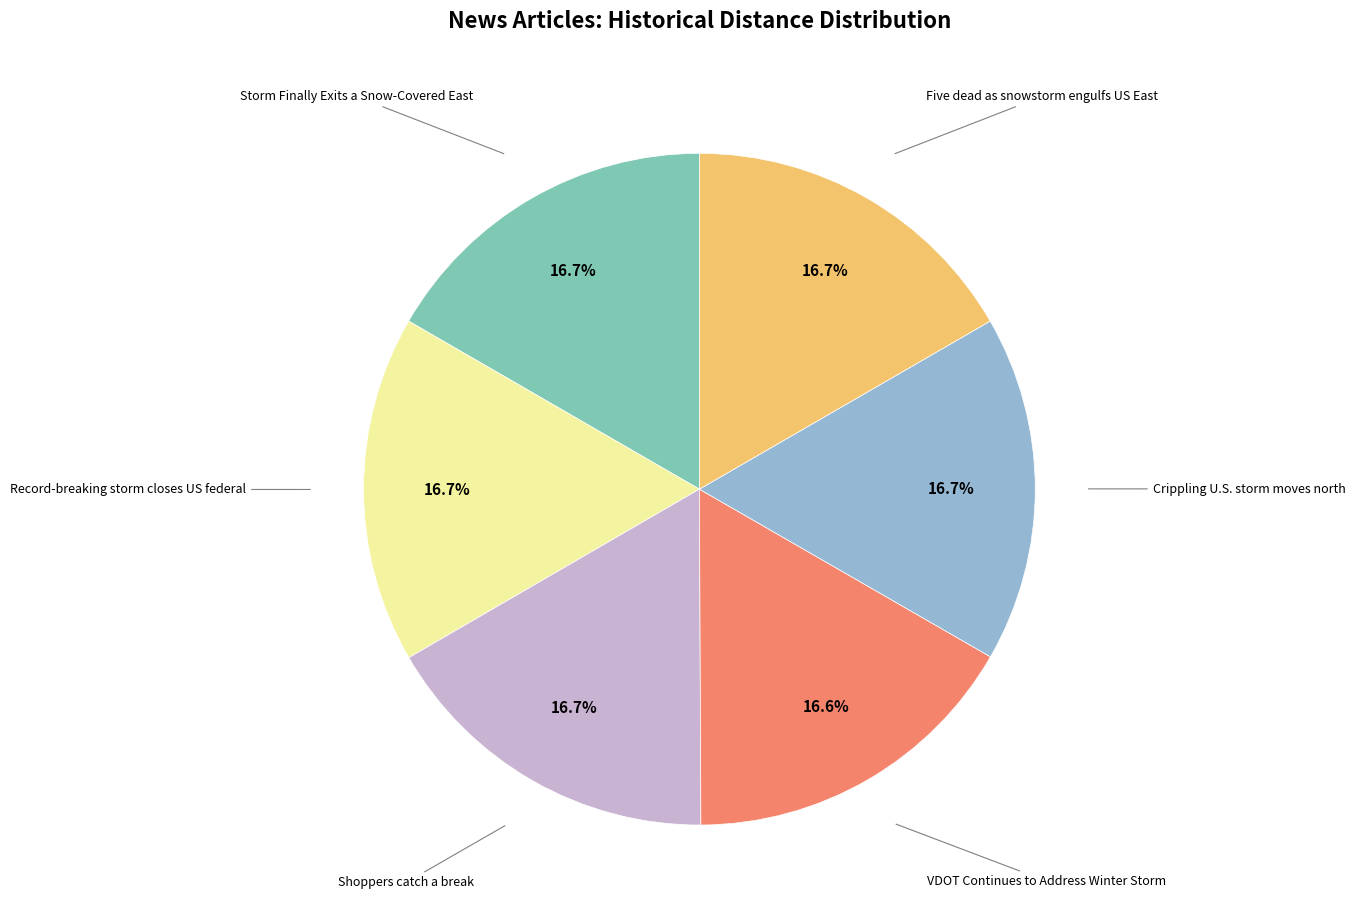

Is there a majority slice in this chart?

No